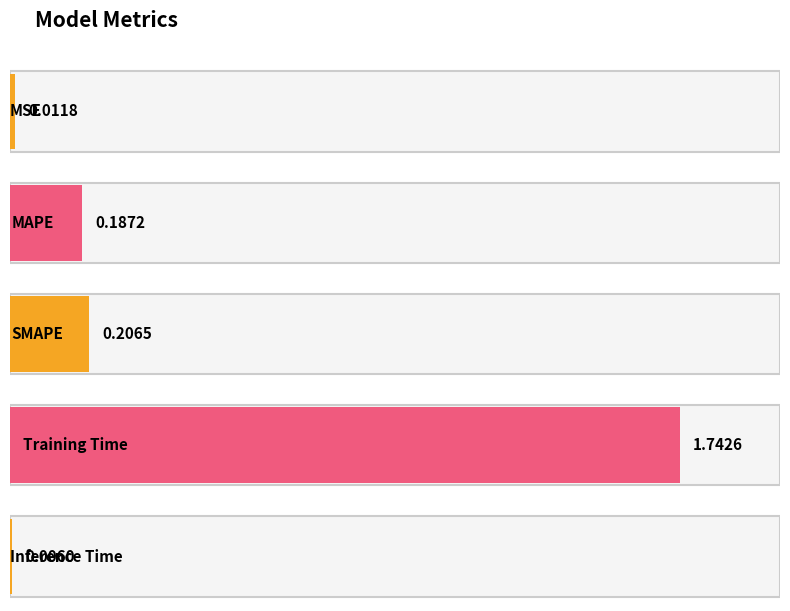

What is the label of the 3rd bar from the left?

SMAPE